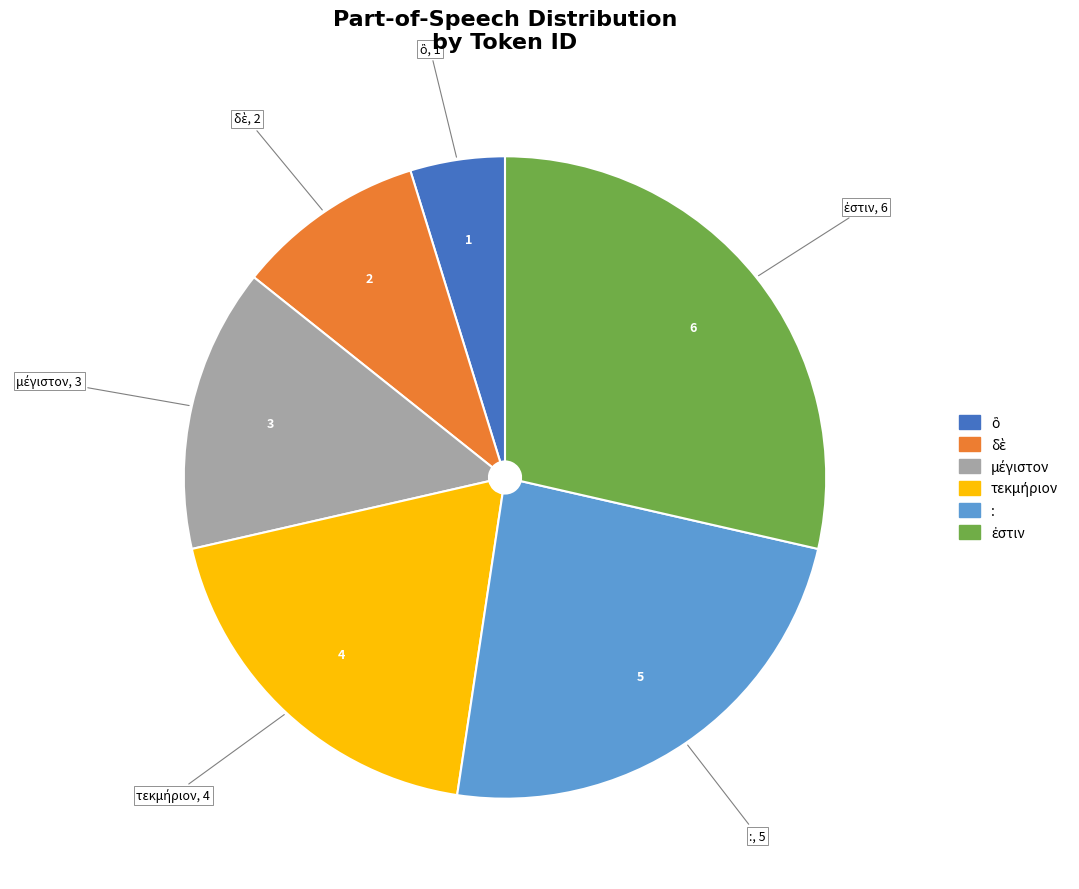

Is : the majority of the pie?

No